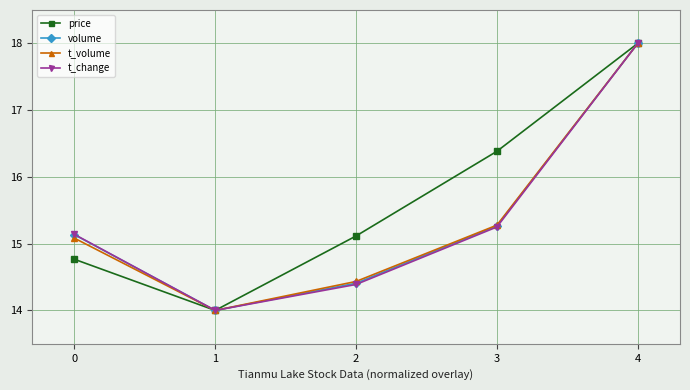

List the labels in order of t_volume value, largest first.

4, 3, 0, 2, 1